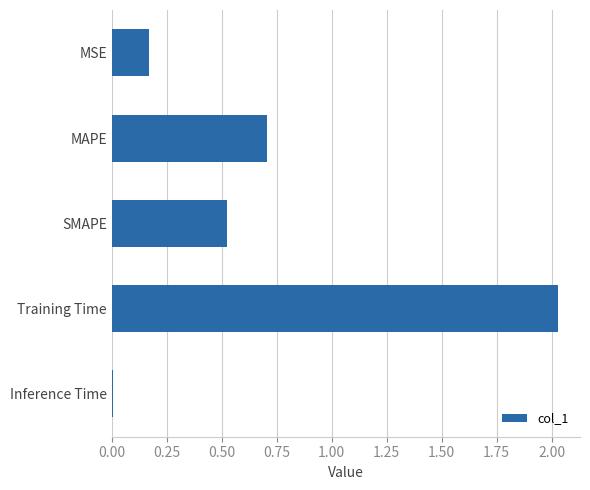

What is the average value?

0.7